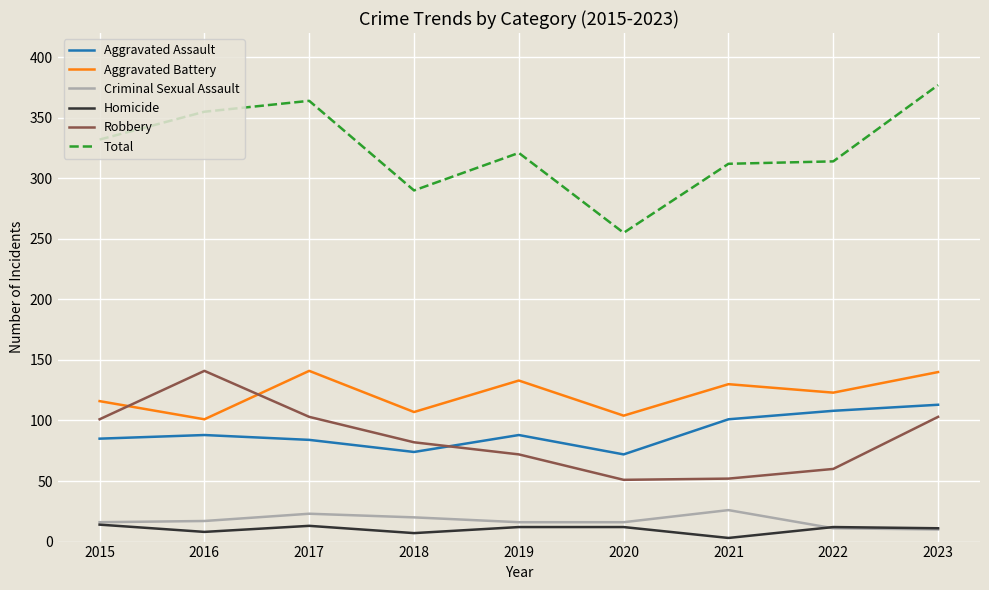

The Aggravated Assault series shows 108 at 2022. True or false?

True